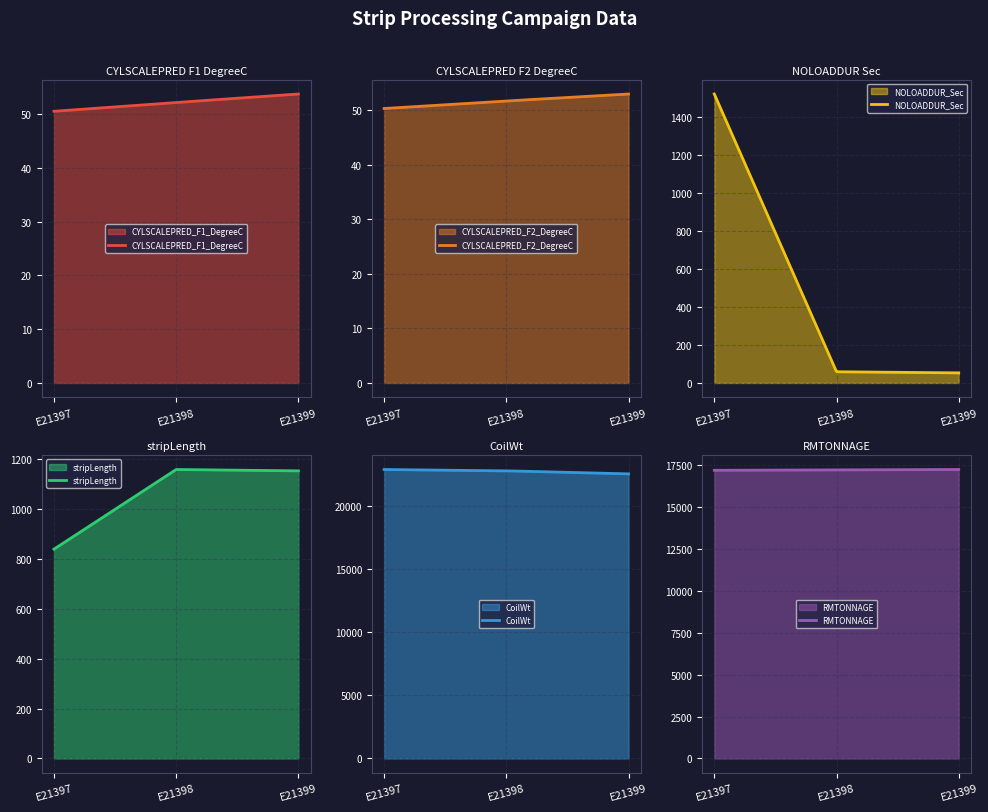

What is the average value of the RMTONNAGE series?

17231.6